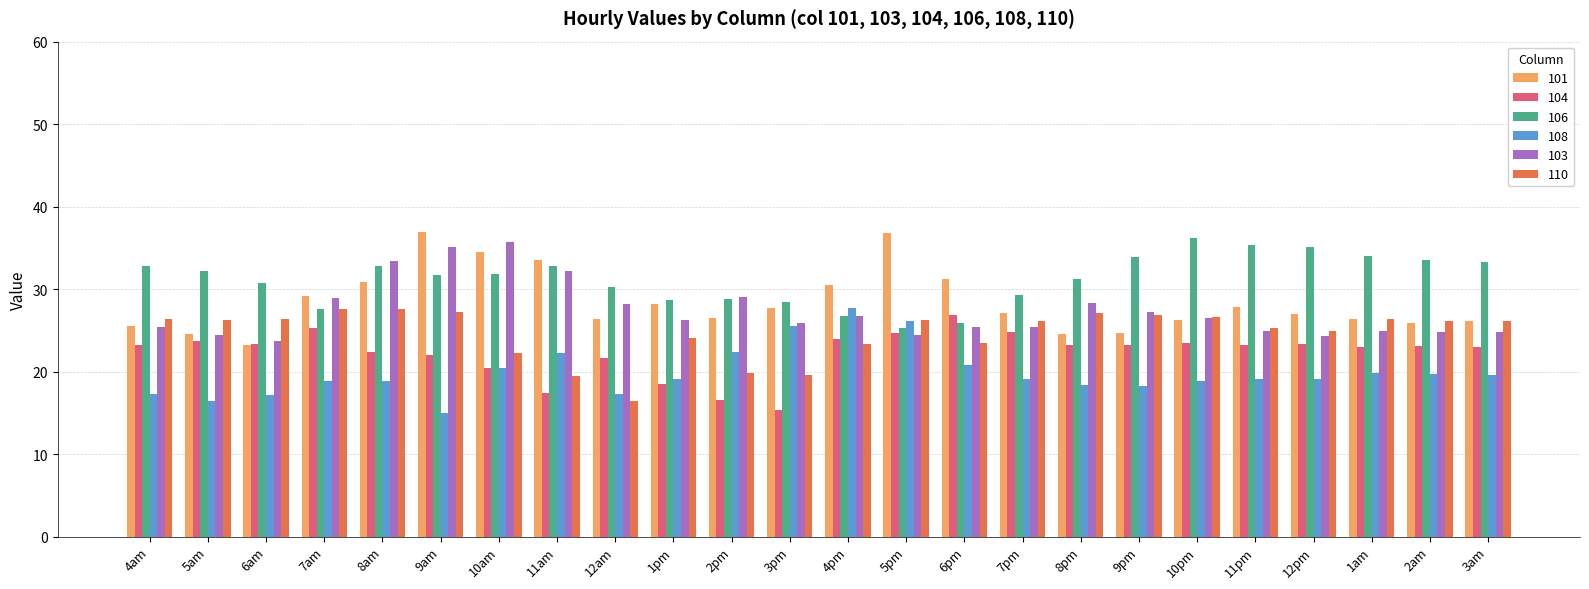

The value of 108 at 12am is 5.7. True or false?

False